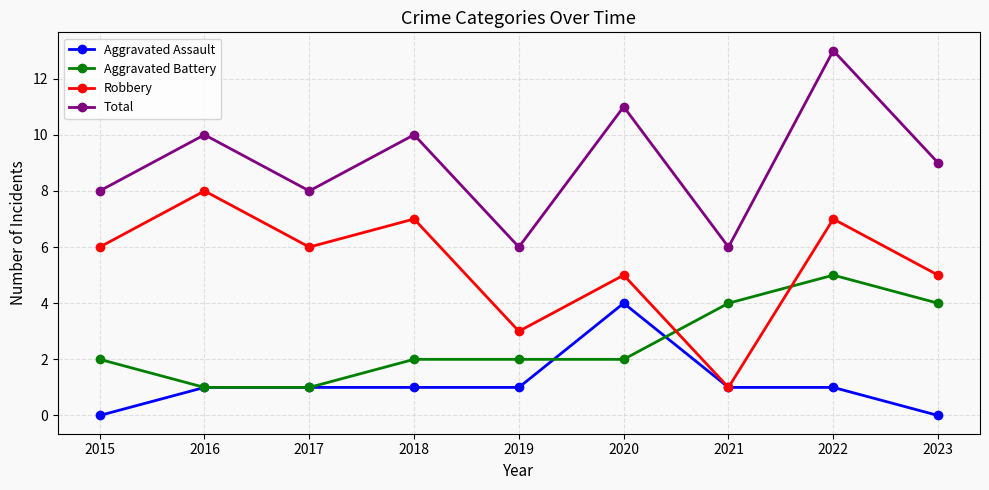

True or false: Robbery and Total intersect in this chart.

False